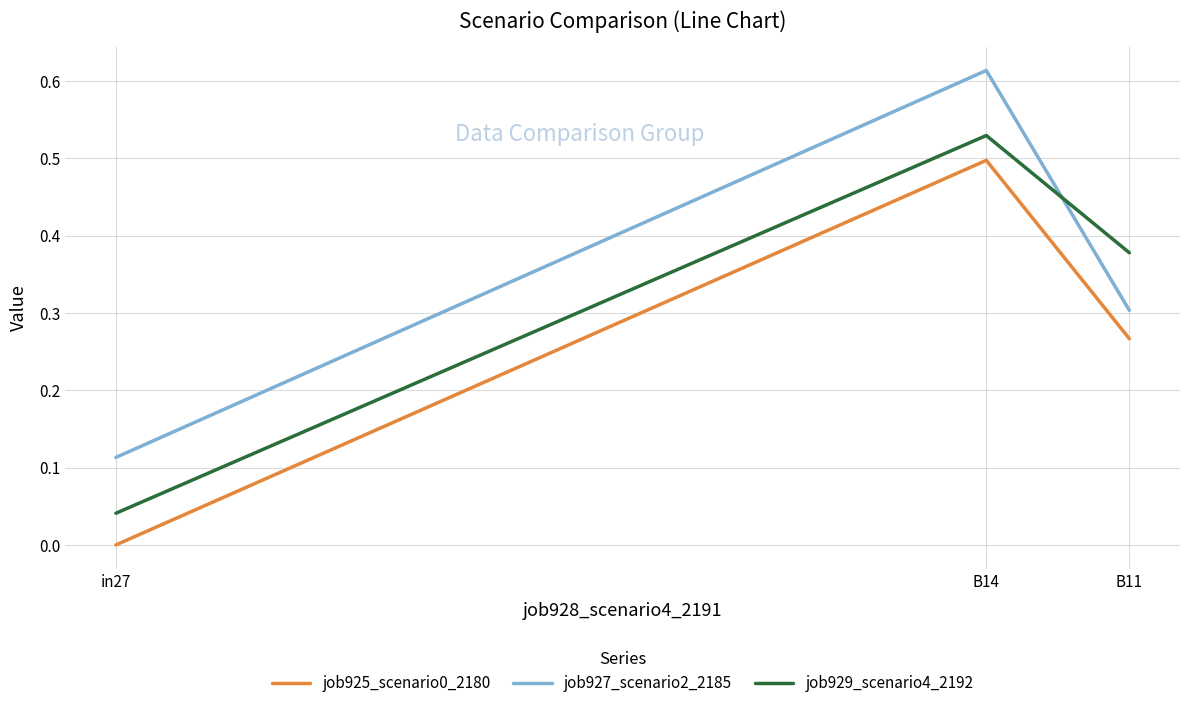

Which category has the highest value in the job929_scenario4_2192 series?

B14